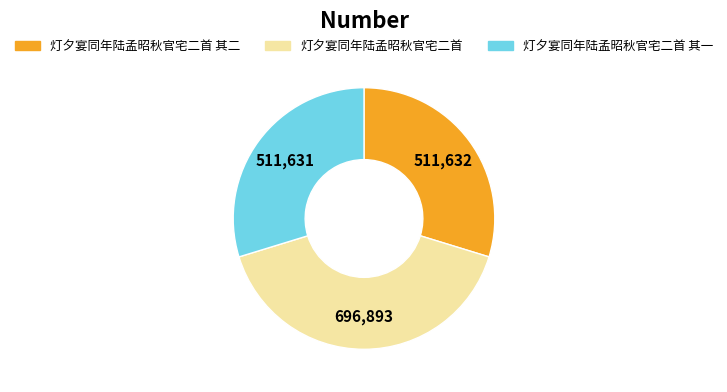

Between 灯夕宴同年陆孟昭秋官宅二首 其一 and 灯夕宴同年陆孟昭秋官宅二首, which is larger?

灯夕宴同年陆孟昭秋官宅二首